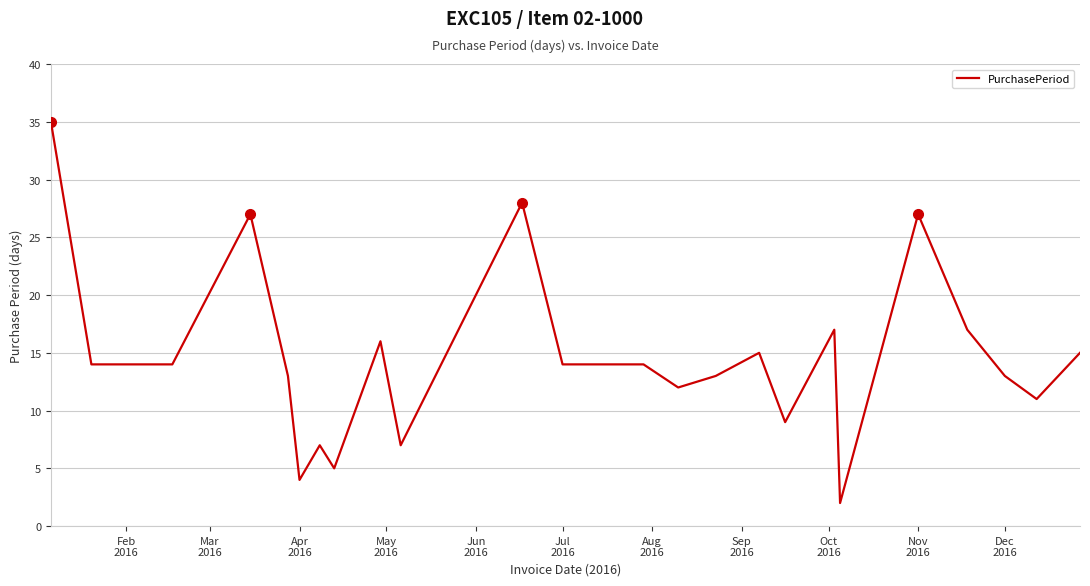

What is the maximum value shown in the chart?

35